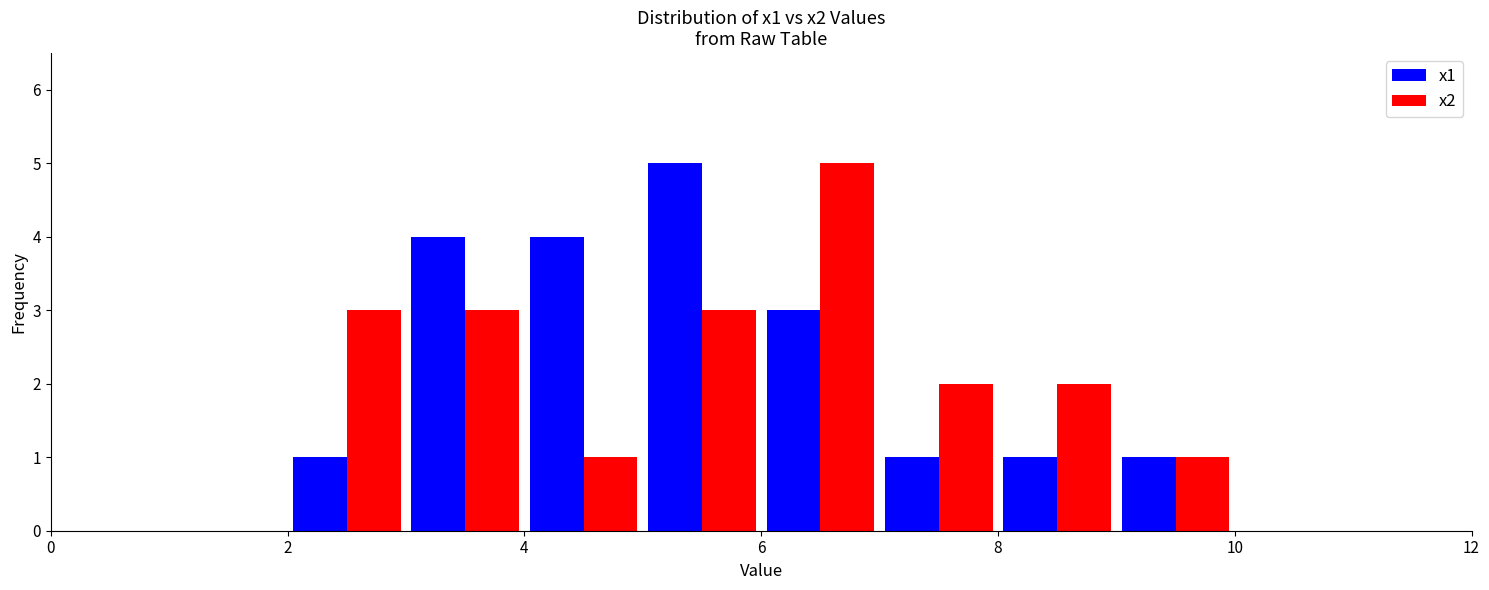

Reading left to right, list every range on the x-axis with the height of the bar of each series over it. The values are not printed on the chart, so give them approximately, as read against the axis.

0 to 1: x1=0	x2=0
1 to 2: x1=0	x2=0
2 to 3: x1=1	x2=3
3 to 4: x1=4	x2=3
4 to 5: x1=4	x2=1
5 to 6: x1=5	x2=3
6 to 7: x1=3	x2=5
7 to 8: x1=1	x2=2
8 to 9: x1=1	x2=2
9 to 10: x1=1	x2=1
10 to 11: x1=0	x2=0
11 to 12: x1=0	x2=0